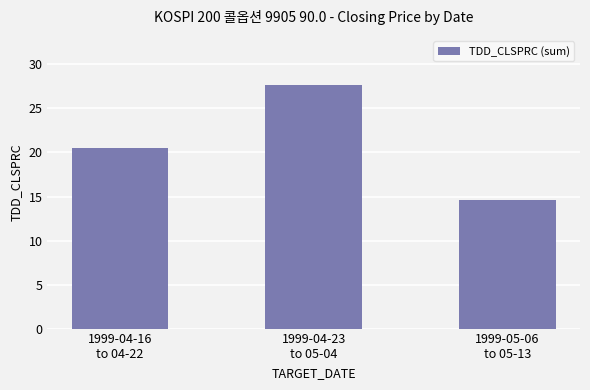

What is the minimum value shown in the chart?

14.6